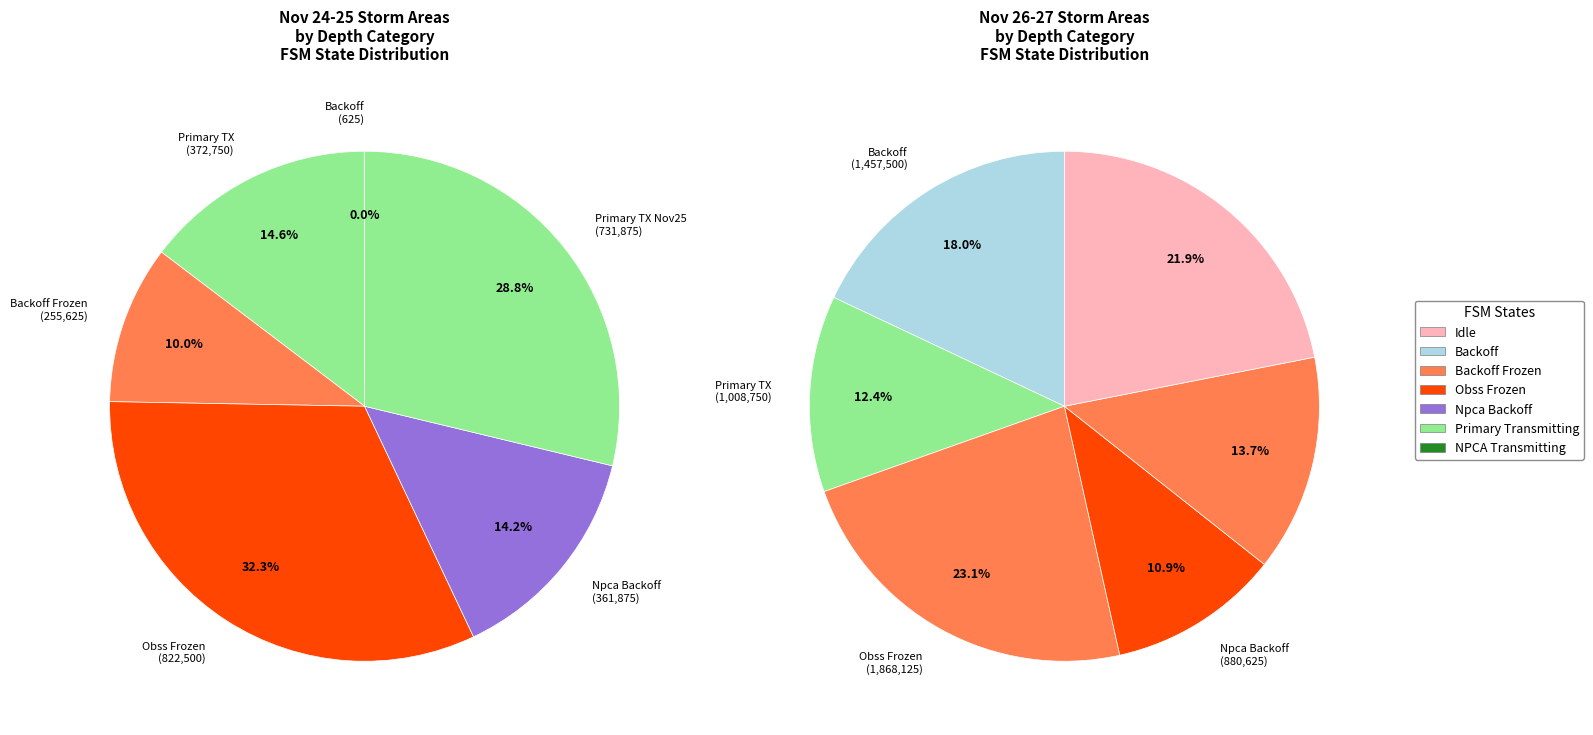

The 24 slice represents 1% of the pie. True or false?

False